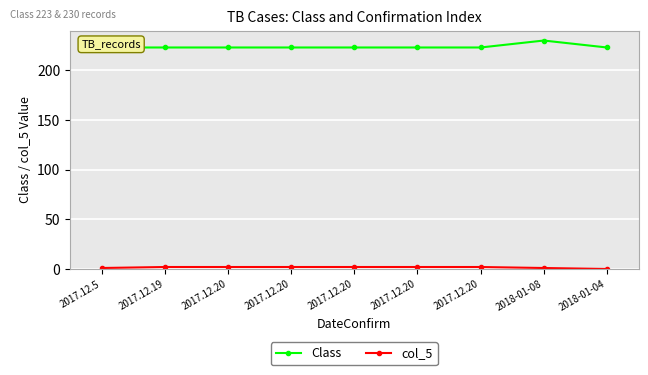

What is the difference between the second highest and second lowest values in the col_5 series?

1